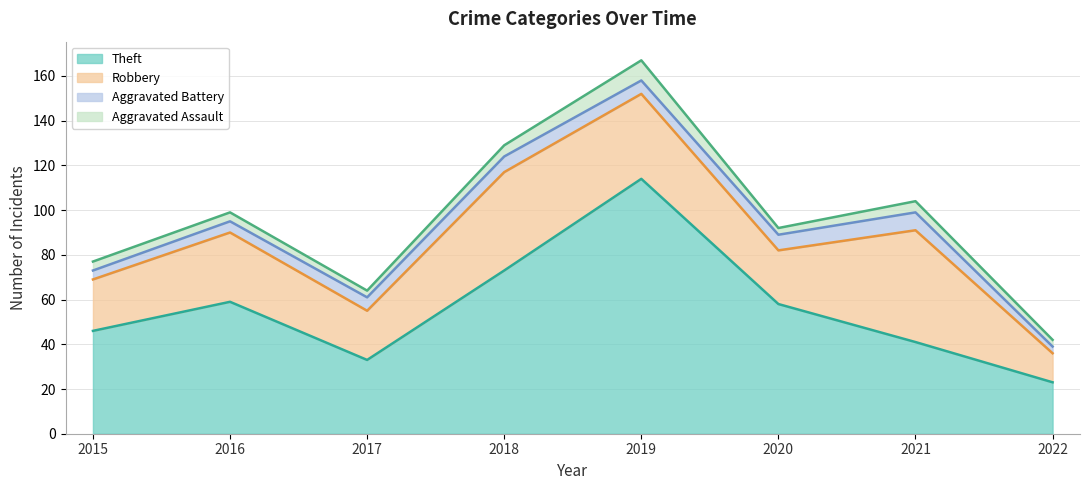

The Theft series shows 46 at 2015. True or false?

True